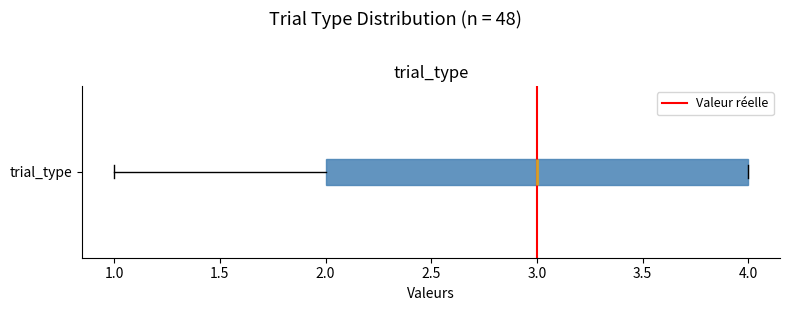

Read this box plot against the x-axis: the position of the median line, the range covered by the box, and the ends of both whiskers. The values are not printed on the chart, so give them approximately, as read against the axis.

median 3, box 2 to 4, whiskers 1 to 4